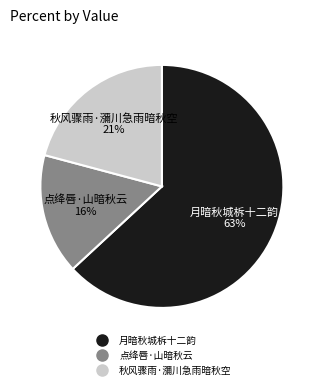

How many segments does this pie chart have?

3